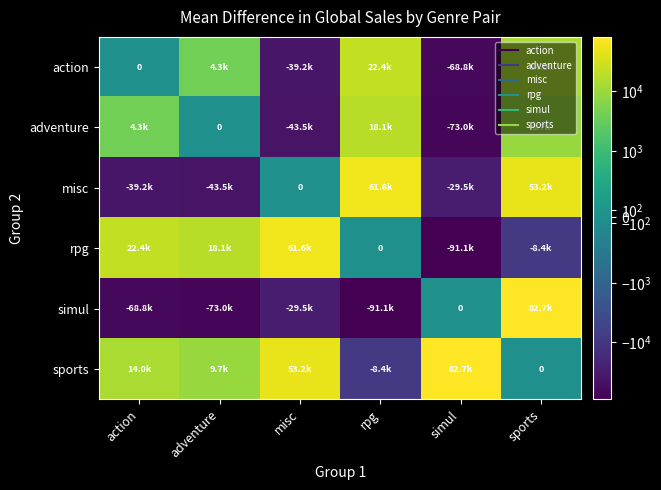

Which has a higher value, rpg or misc?

rpg